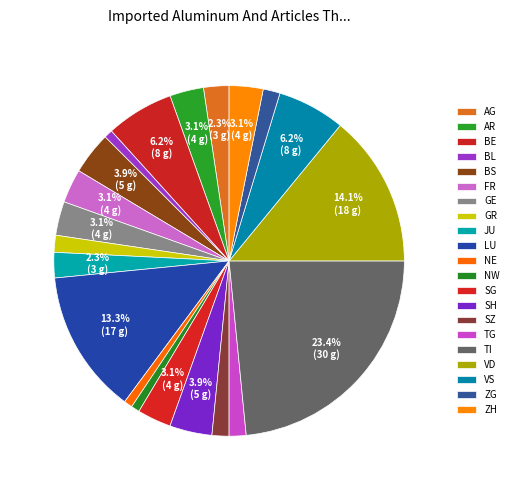

How many slices are in this pie chart?

21